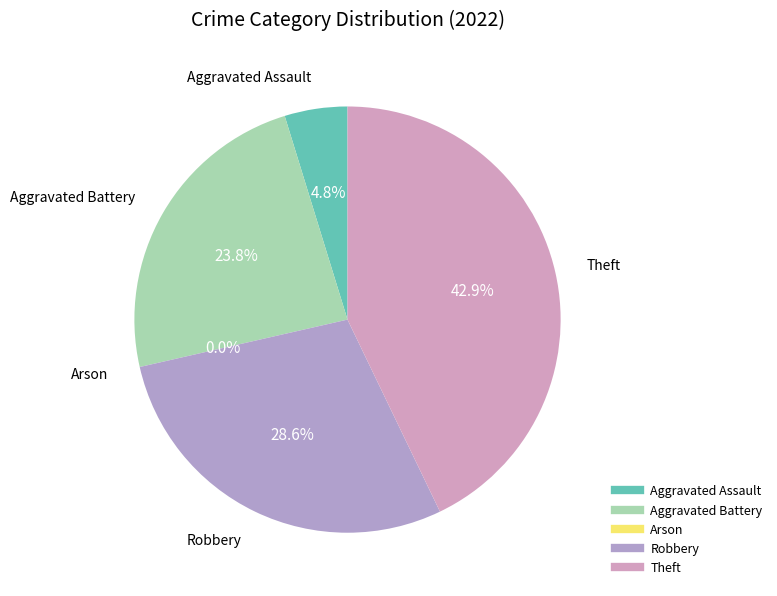

To the nearest percent, what portion does Robbery represent?

29%